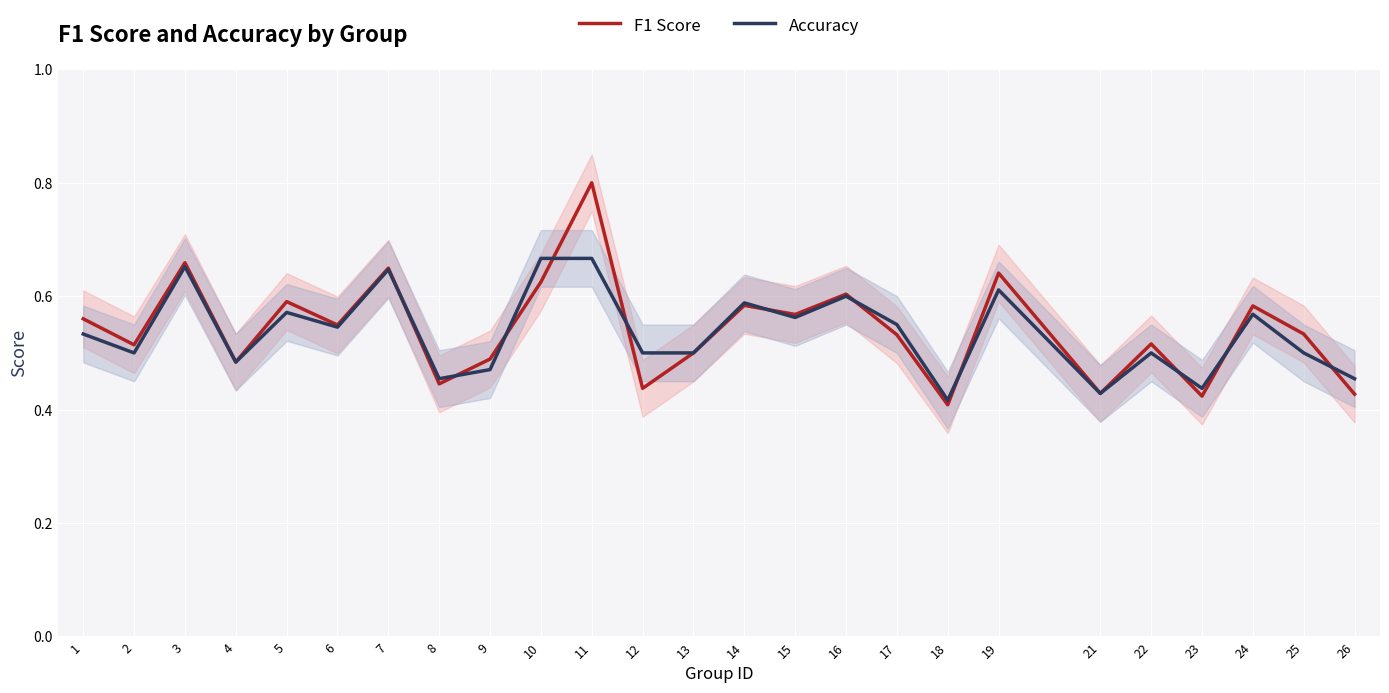

What is the maximum value shown in the chart?

0.8